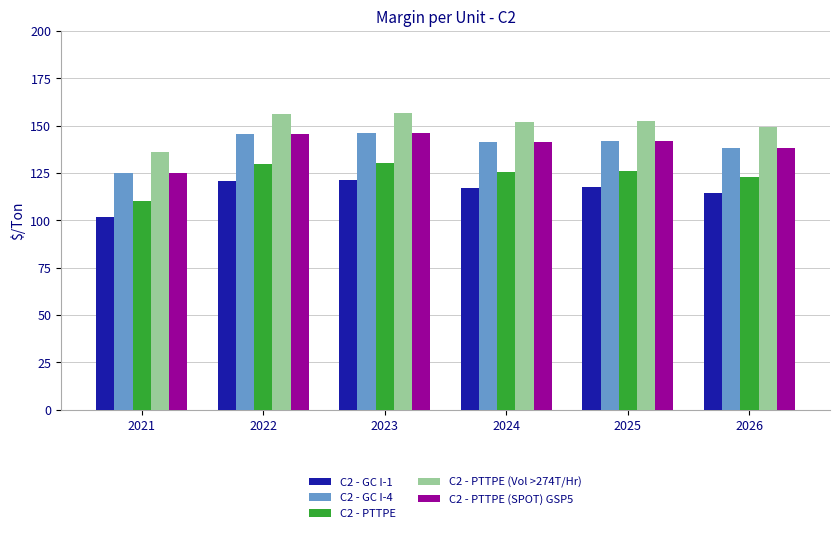

Is the value of C2 - GC I-1 at 2026 greater than the value of C2 - PTTPE at 2023?

No